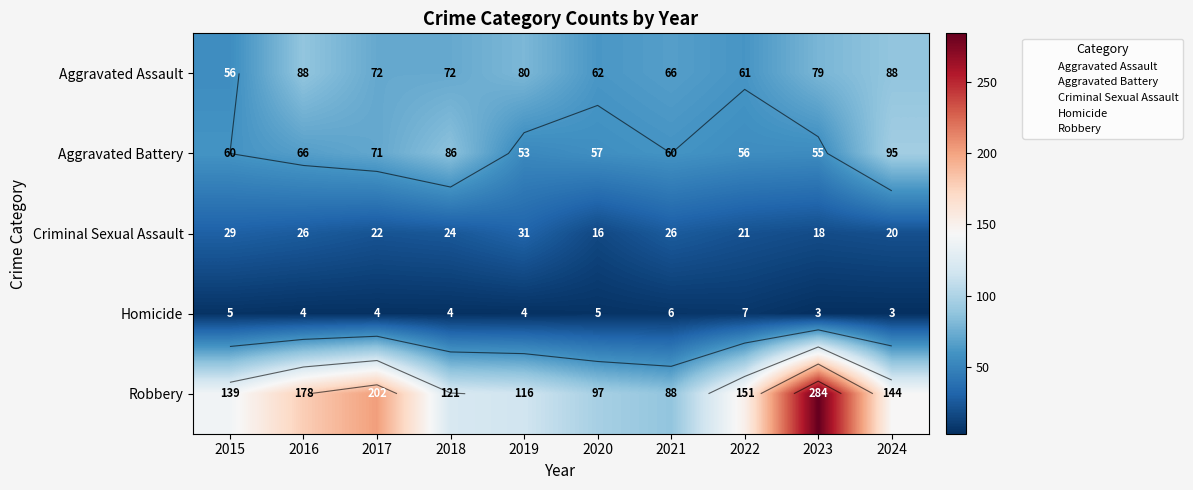

What is the greatest value displayed?

284